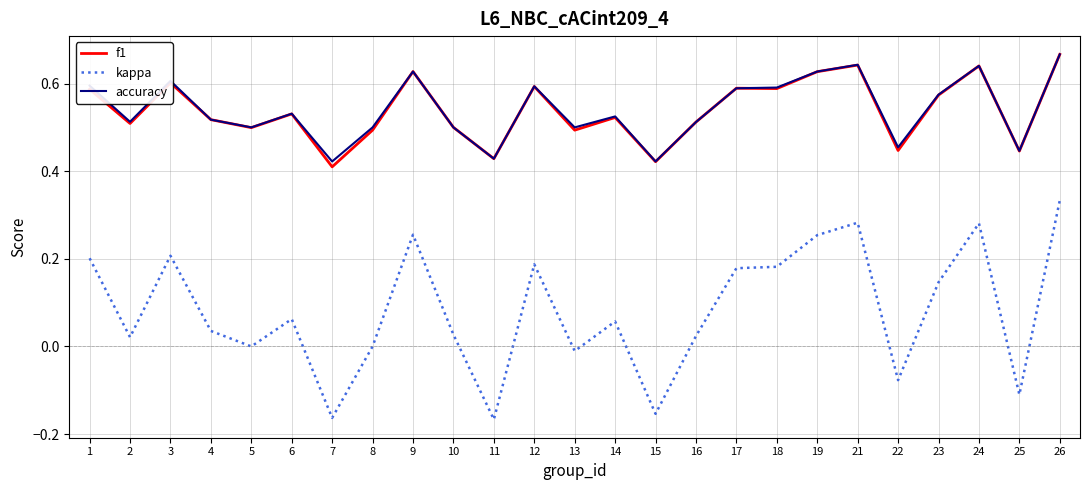

True or false: kappa and accuracy cross at least once.

False